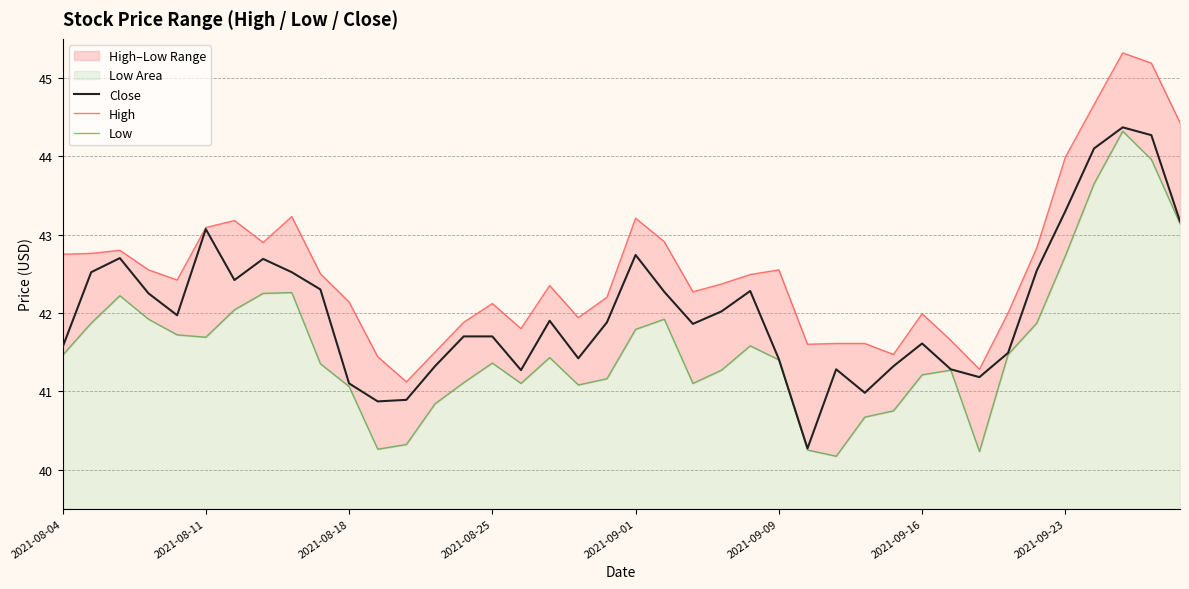

Rank the series at 21 from highest to lowest value.

High, Close, Low